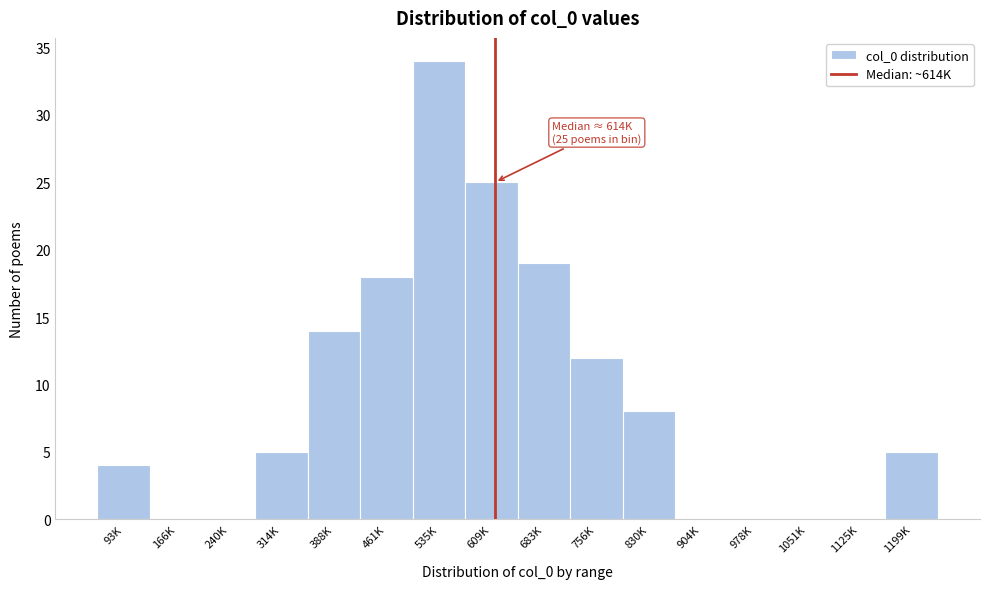

Reading left to right, transcribe all the data shown in this chart.

93K=4	166K=0	240K=0	314K=5	388K=14	461K=18	535K=34	609K=25	683K=19	756K=12	830K=8	904K=0	978K=0	1051K=0	1125K=0	1199K=5